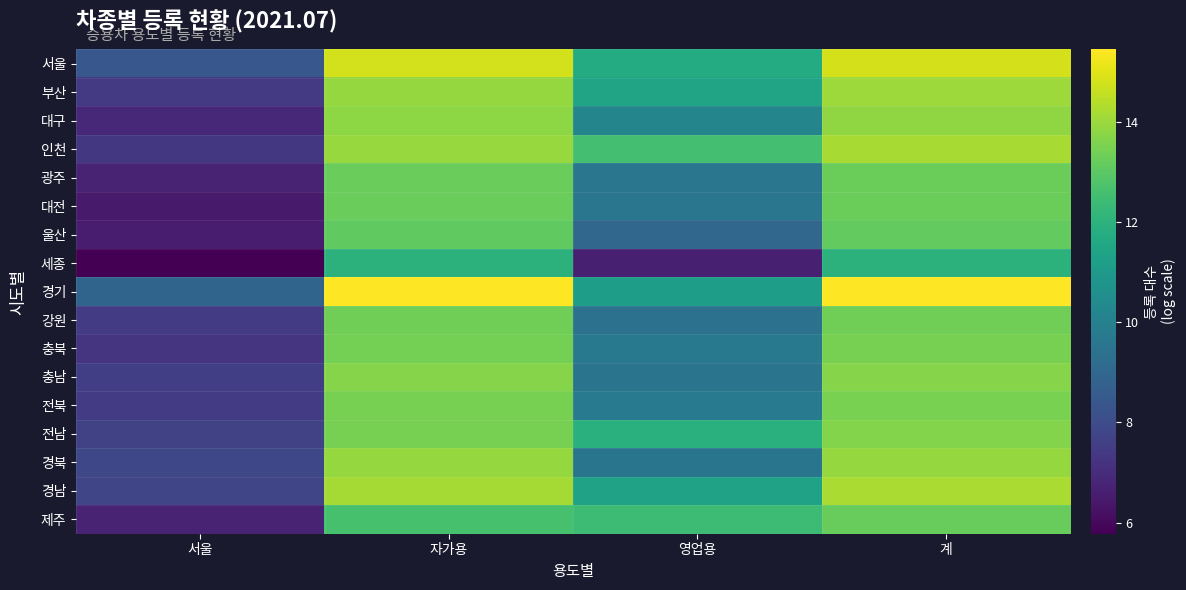

Reading left to right, transcribe all the data shown in this chart.

서울: 서울=8.4	자가용=14.8	영업용=11.7	계=14.8
부산: 서울=7.4	자가용=13.9	영업용=11.4	계=14.0
대구: 서울=6.9	자가용=13.8	영업용=10.2	계=13.8
인천: 서울=7.4	자가용=13.9	영업용=12.6	계=14.2
광주: 서울=6.7	자가용=13.2	영업용=9.6	계=13.3
대전: 서울=6.5	자가용=13.2	영업용=9.6	계=13.3
울산: 서울=6.6	자가용=13.1	영업용=9.0	계=13.1
세종: 서울=5.8	자가용=12.0	영업용=6.6	계=12.0
경기: 서울=8.9	자가용=15.4	영업용=11.2	계=15.4
강원: 서울=7.5	자가용=13.3	영업용=9.4	계=13.4
충북: 서울=7.2	자가용=13.4	영업용=9.7	계=13.4
충남: 서울=7.6	자가용=13.7	영업용=9.5	계=13.7
전북: 서울=7.5	자가용=13.5	영업용=9.7	계=13.5
전남: 서울=7.7	자가용=13.5	영업용=11.9	계=13.7
경북: 서울=7.9	자가용=13.9	영업용=9.5	계=13.9
경남: 서울=7.8	자가용=14.1	영업용=11.3	계=14.2
제주: 서울=6.7	자가용=12.6	영업용=12.4	계=13.2